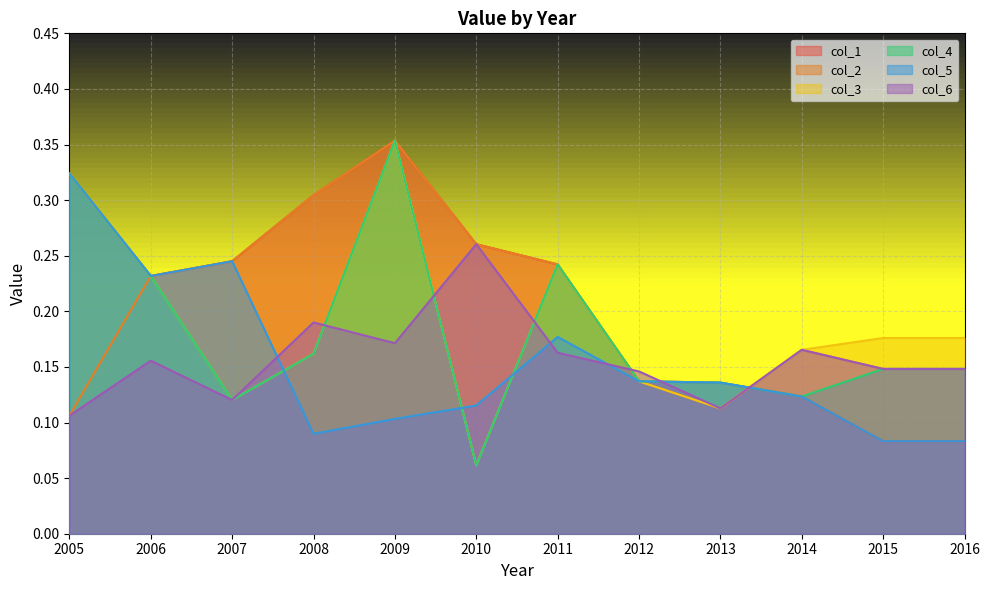

Reading left to right, extract all data points from this chart.

col_1: 2005=0.3	2006=0.2	2007=0.2	2008=0.3	2009=0.4	2010=0.3	2011=0.2	2012=0.1	2013=0.1	2014=0.1	2015=0.1	2016=0.1
col_2: 2005=0.1	2006=0.2	2007=0.2	2008=0.3	2009=0.4	2010=0.3	2011=0.2	2012=0.1	2013=0.1	2014=0.2	2015=0.1	2016=0.1
col_3: 2005=0.3	2006=0.2	2007=0.1	2008=0.2	2009=0.4	2010=0.1	2011=0.2	2012=0.1	2013=0.1	2014=0.2	2015=0.2	2016=0.2
col_4: 2005=0.3	2006=0.2	2007=0.1	2008=0.2	2009=0.4	2010=0.1	2011=0.2	2012=0.1	2013=0.1	2014=0.1	2015=0.1	2016=0.1
col_5: 2005=0.3	2006=0.2	2007=0.2	2008=0.1	2009=0.1	2010=0.1	2011=0.2	2012=0.1	2013=0.1	2014=0.1	2015=0.1	2016=0.1
col_6: 2005=0.1	2006=0.2	2007=0.1	2008=0.2	2009=0.2	2010=0.3	2011=0.2	2012=0.1	2013=0.1	2014=0.2	2015=0.1	2016=0.1